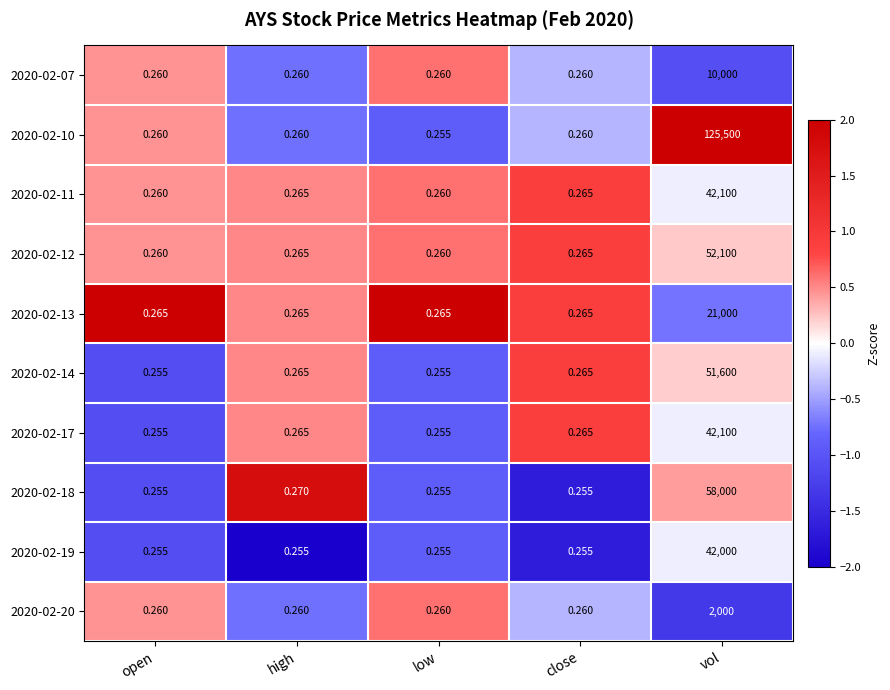

Which series changed the most between open and low?

2020-02-10